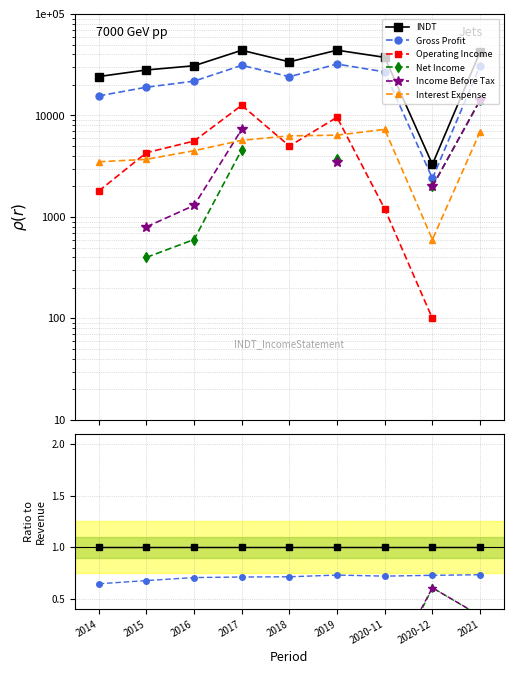

True or false: Operating Income and Total Revenue intersect in this chart.

False